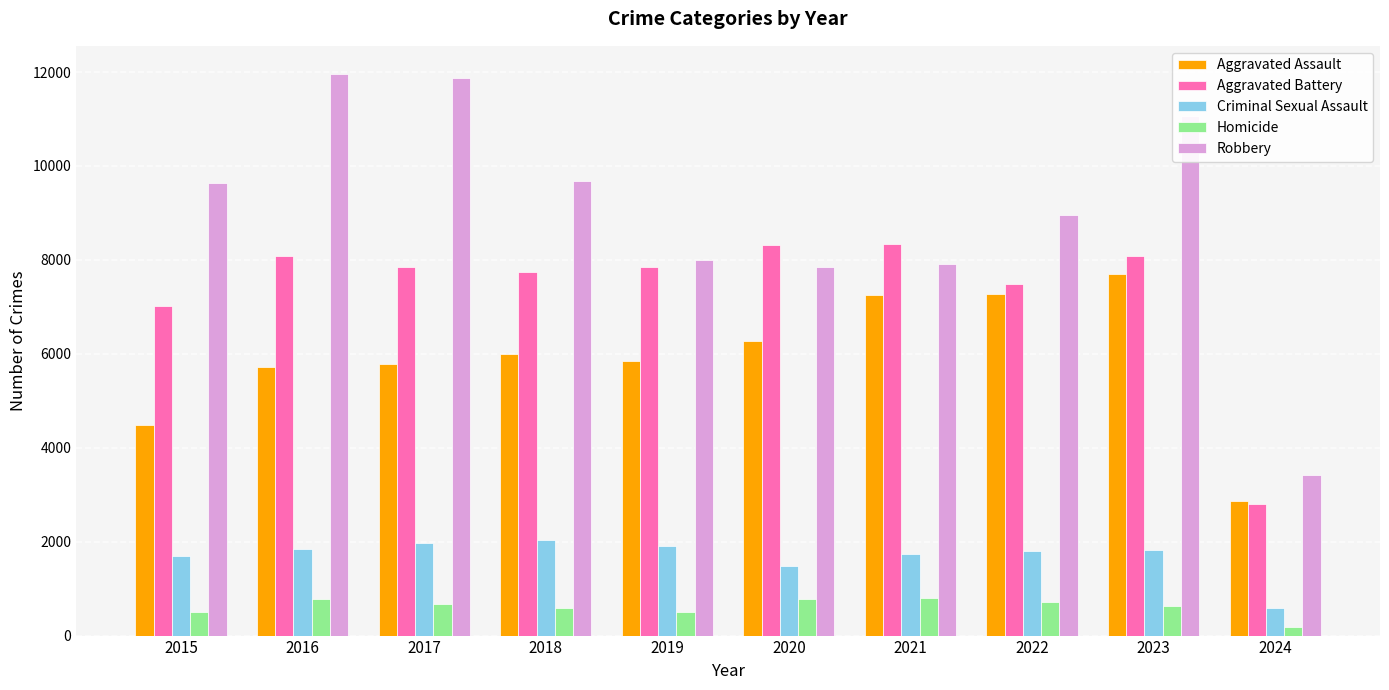

How many bars are there in each group?

5